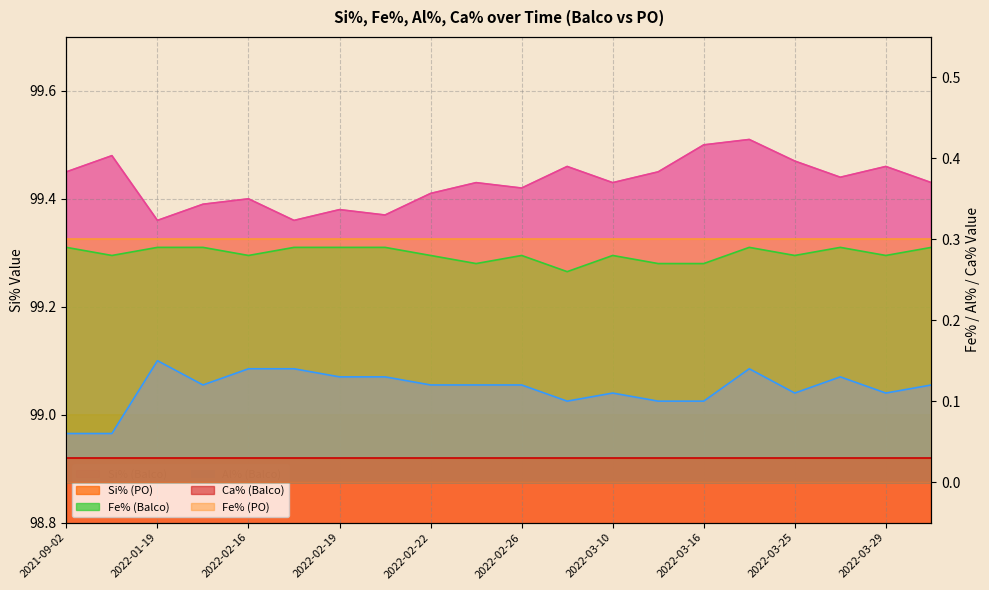

True or false: Al% (Balco) has a value of 0.1 at 2022-02-22.

False